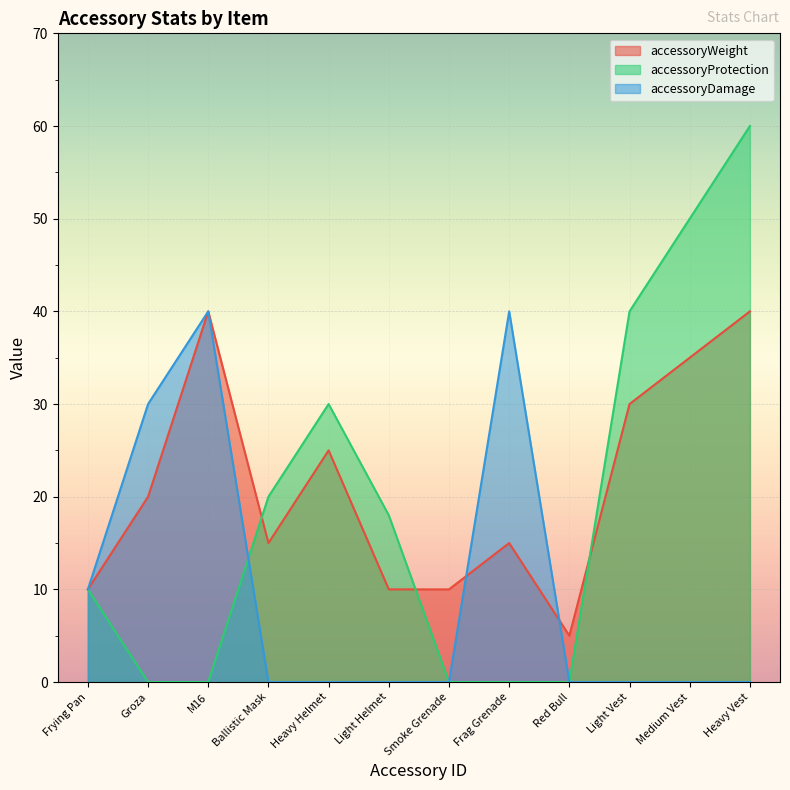

What is the difference between the highest and lowest values at Heavy Vest?

60